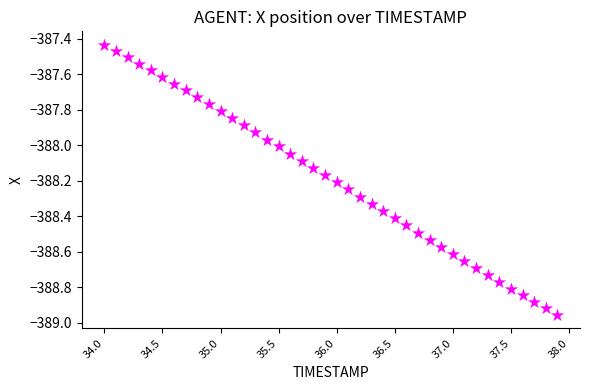

What is the range of Y values (max minus min)?

1.5